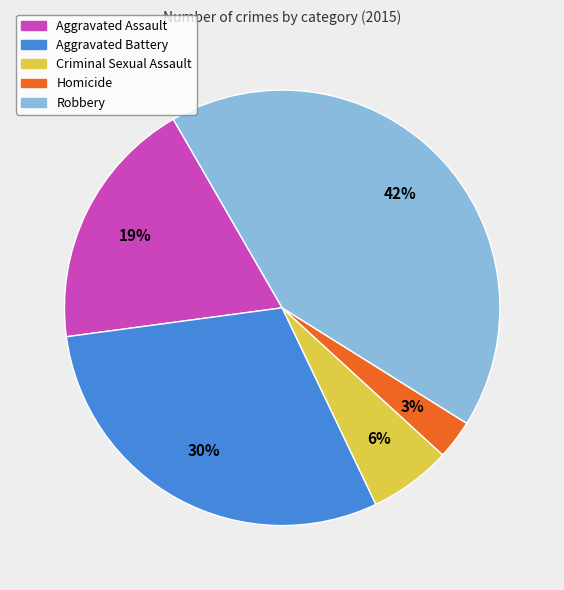

To the nearest percent, what is the combined percentage of Criminal Sexual Assault and Aggravated Assault?

25%